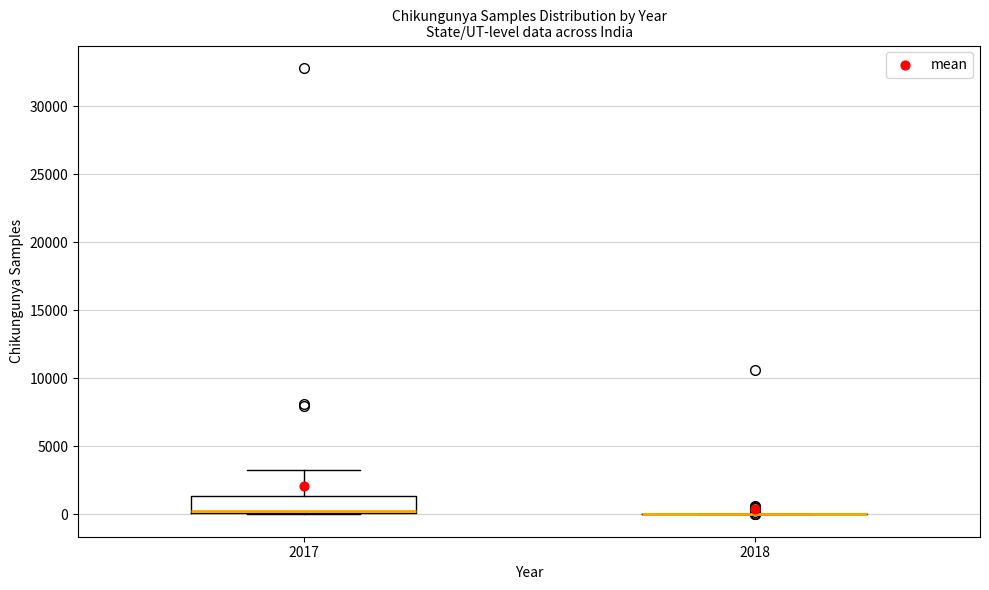

Where is the upper edge of the box at x = 2017 on the y-axis? The values are not printed on the chart, so give them approximately, as read against the axis.

1500